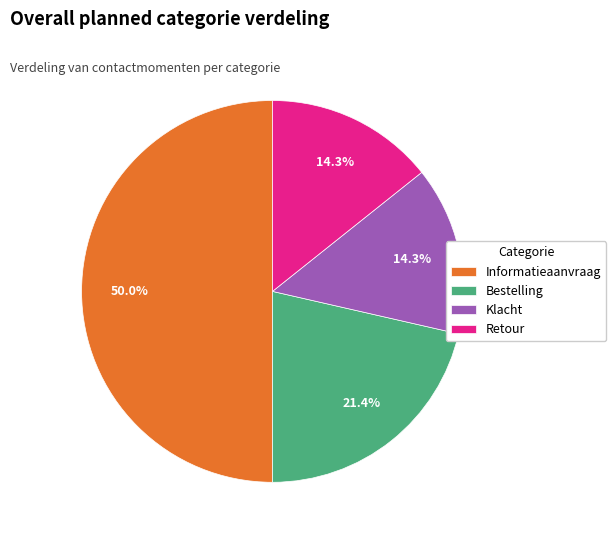

To the nearest percent, what is the combined percentage of Informatieaanvraag and Retour?

64%